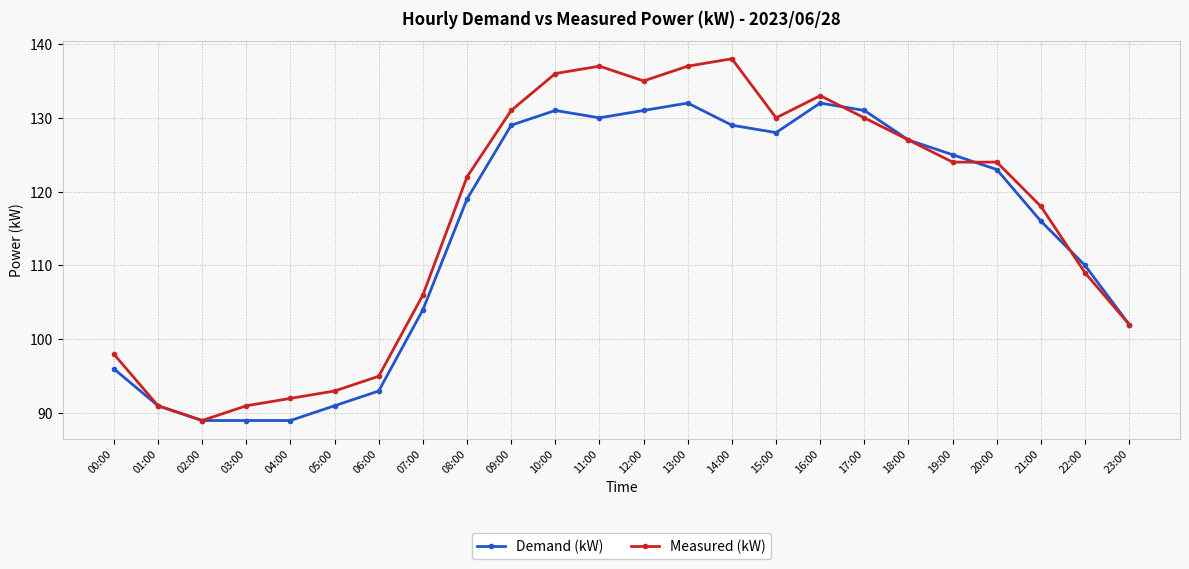

What is the label of the 1st point from the right?

23:00